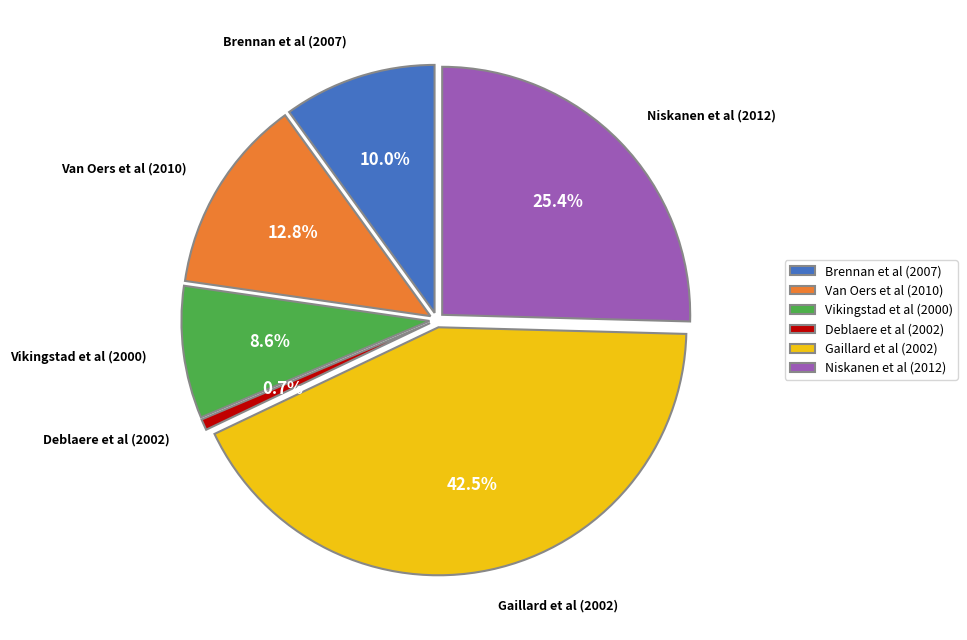

Does any single category account for the majority?

No